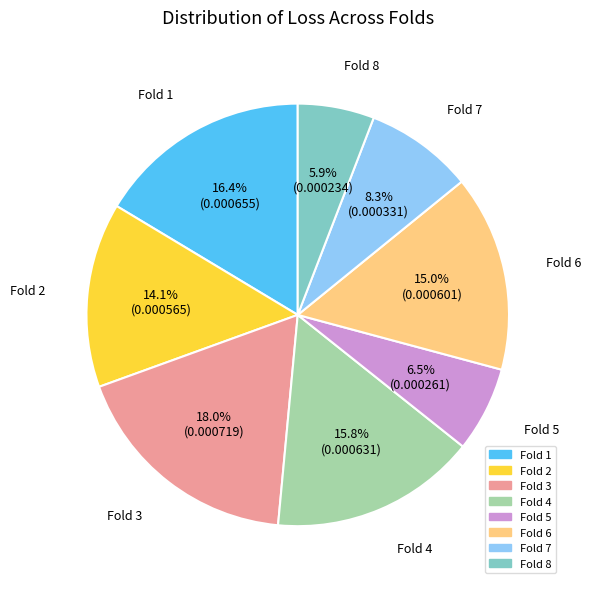

Rank the categories by value from highest to lowest.

Fold 3, Fold 1, Fold 4, Fold 6, Fold 2, Fold 7, Fold 5, Fold 8